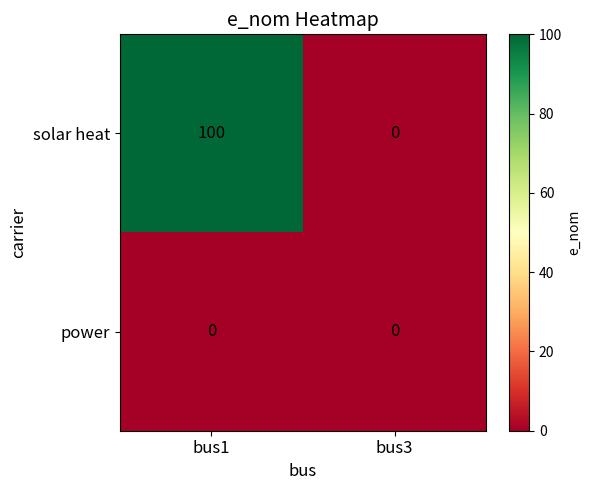

Which series has the largest total across all categories?

solar heat